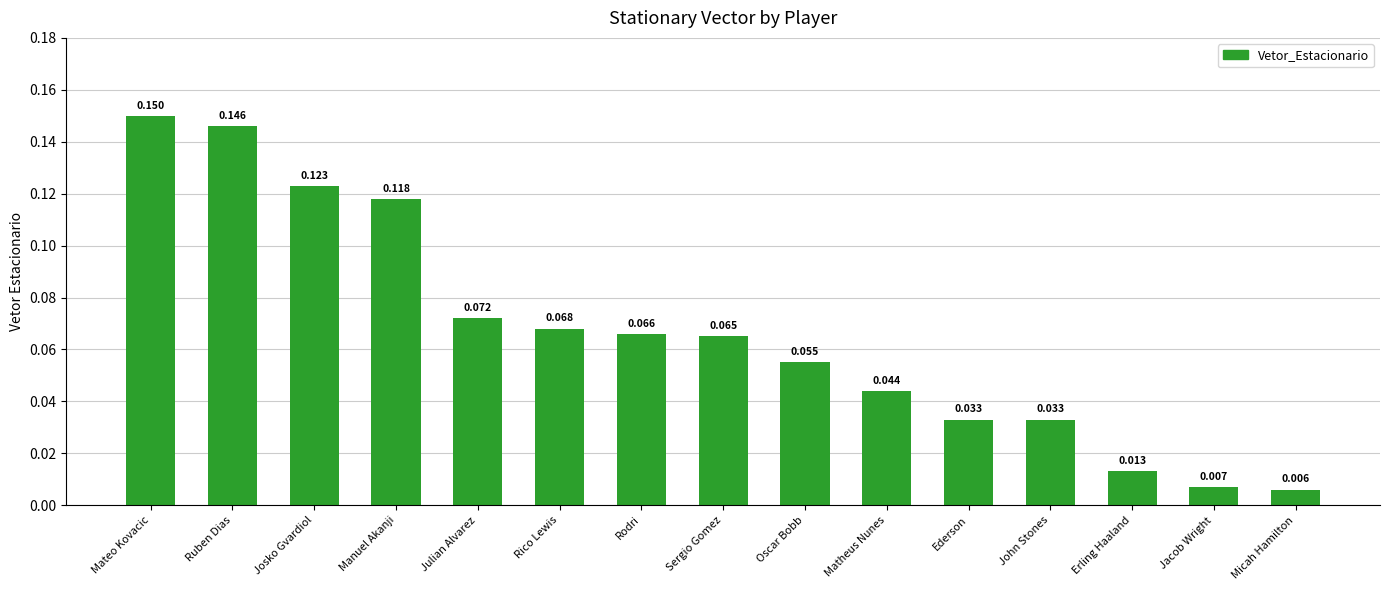

The value at John Stones is 0.1. True or false?

False